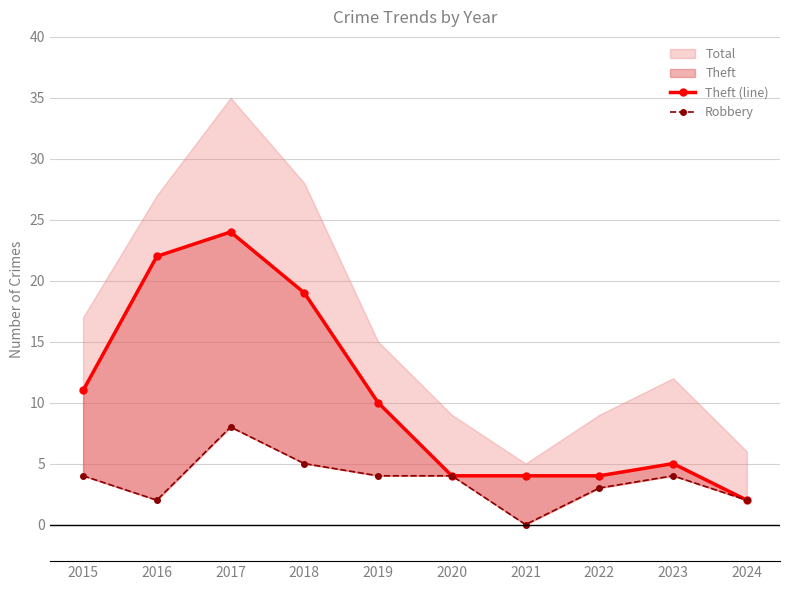

Reading left to right, transcribe all the data shown in this chart.

Theft (line): 11	22	24	19	10	4	4	4	5	2
Robbery: 4	2	8	5	4	4	0	3	4	2